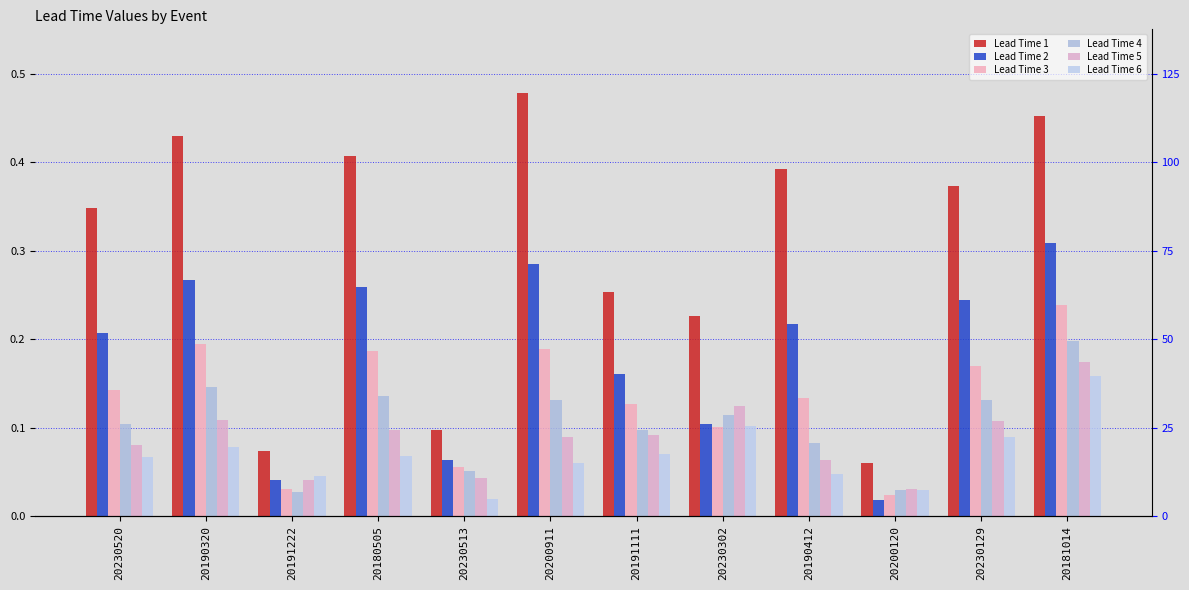

What is the label of the 5th bar from the left?

20230513